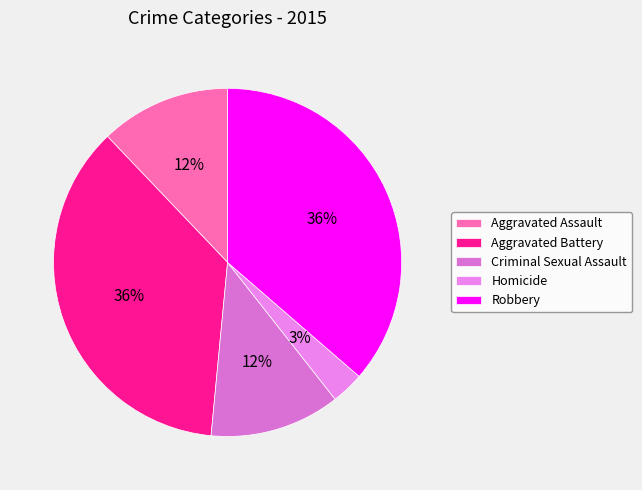

Which category has the biggest portion of the pie?

Aggravated Battery